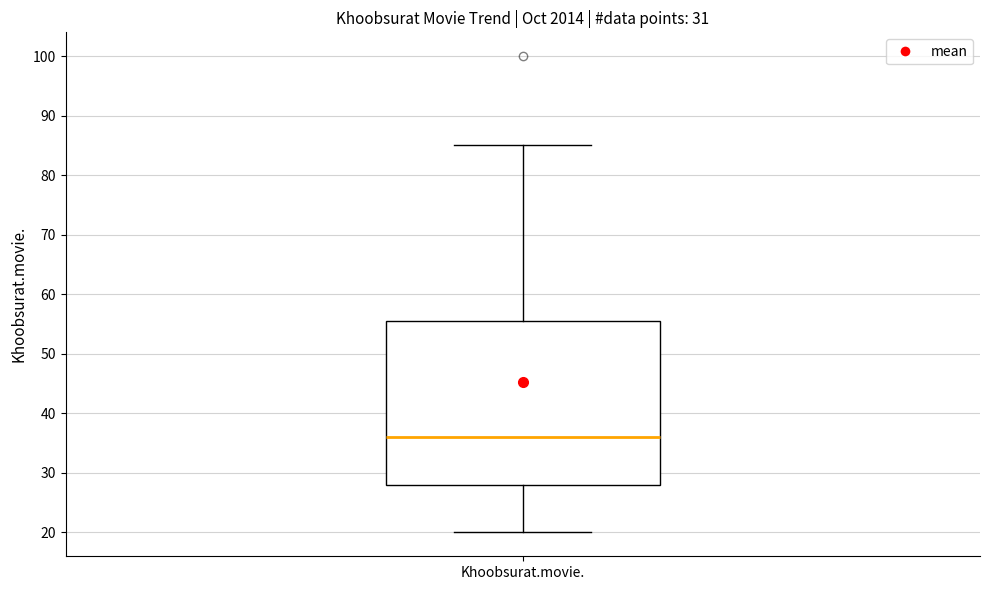

Read this box plot against the y-axis: the position of the median line, the range covered by the box, and the ends of both whiskers. The values are not printed on the chart, so give them approximately, as read against the axis.

median 36, box 28 to 56, whiskers 20 to 85